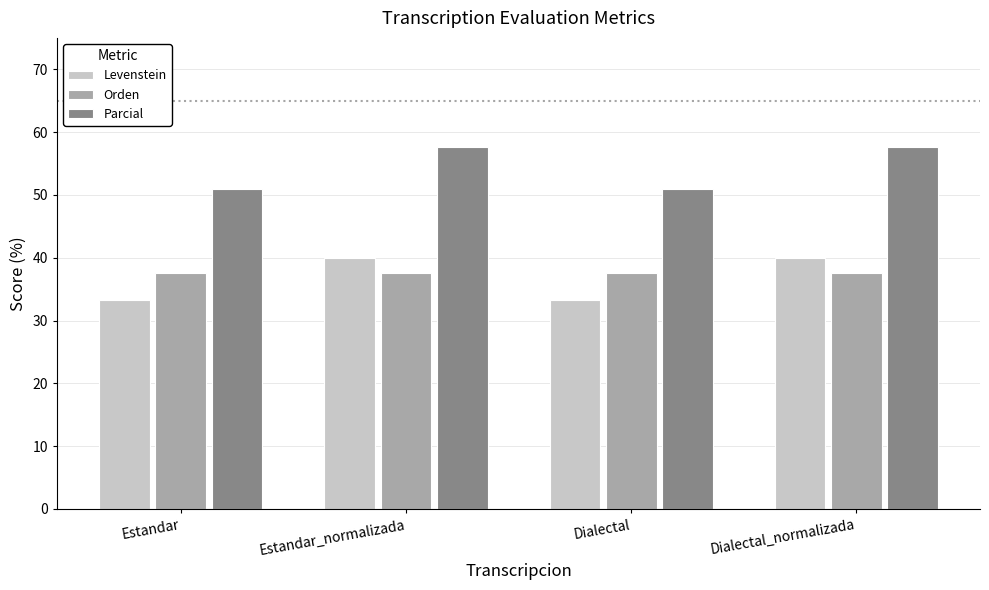

What is the label of the 4th bar from the right?

Estandar